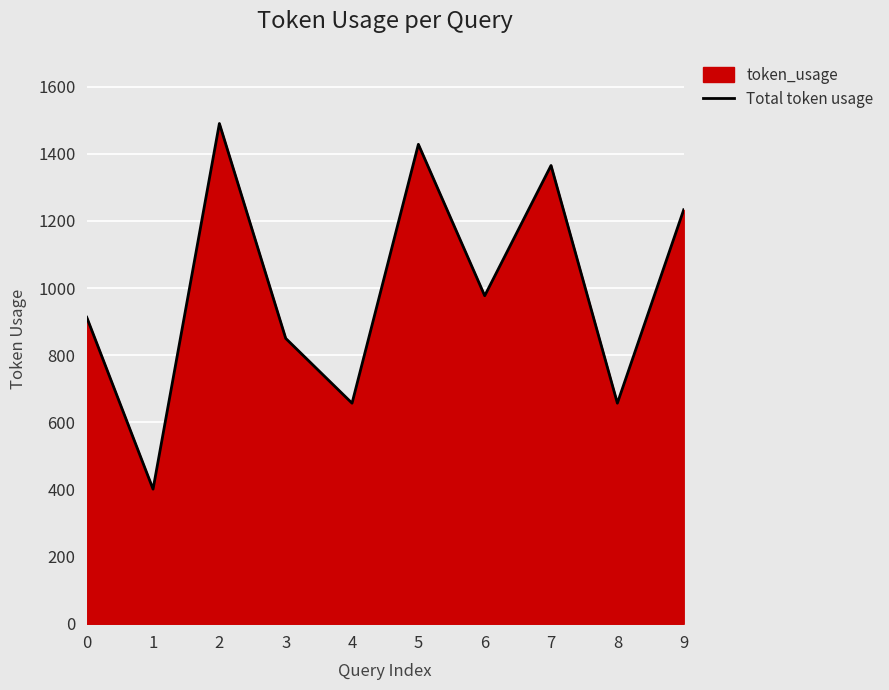

Rank the categories by value from highest to lowest.

2, 5, 7, 9, 6, 0, 3, 4, 8, 1